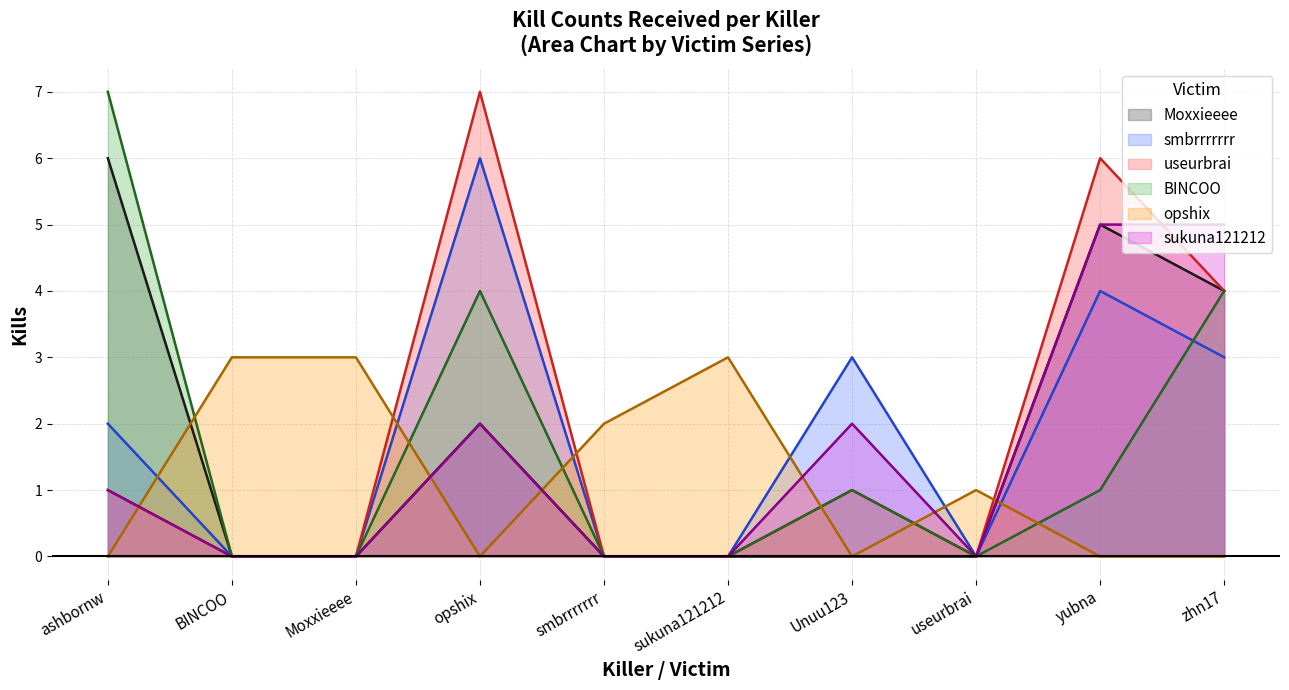

Does the chart display data point markers on the line(s)?

No